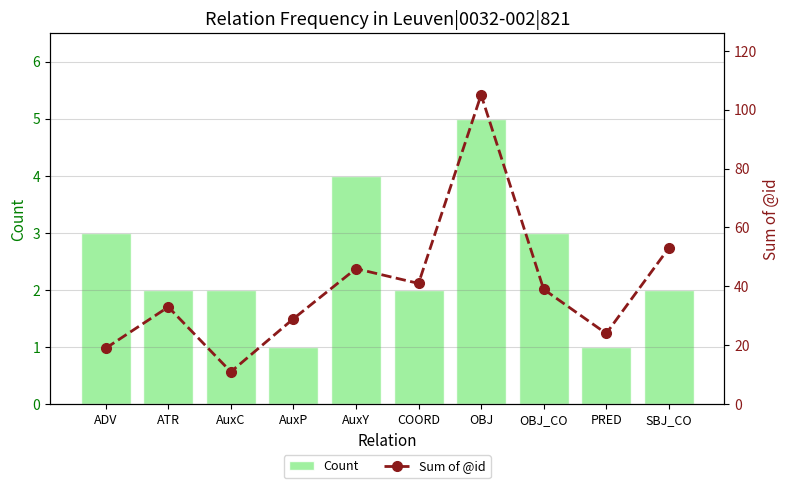

What position from the right is OBJ_CO?

3